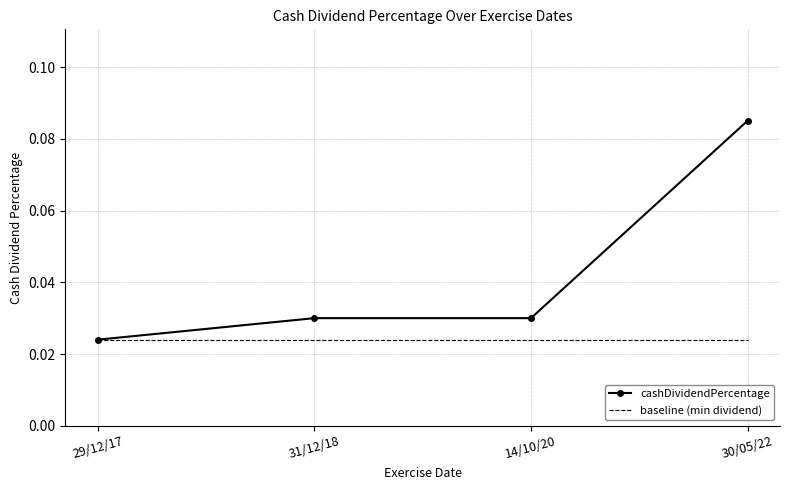

At which label does cashDividendPercentage reach its minimum?

29/12/17